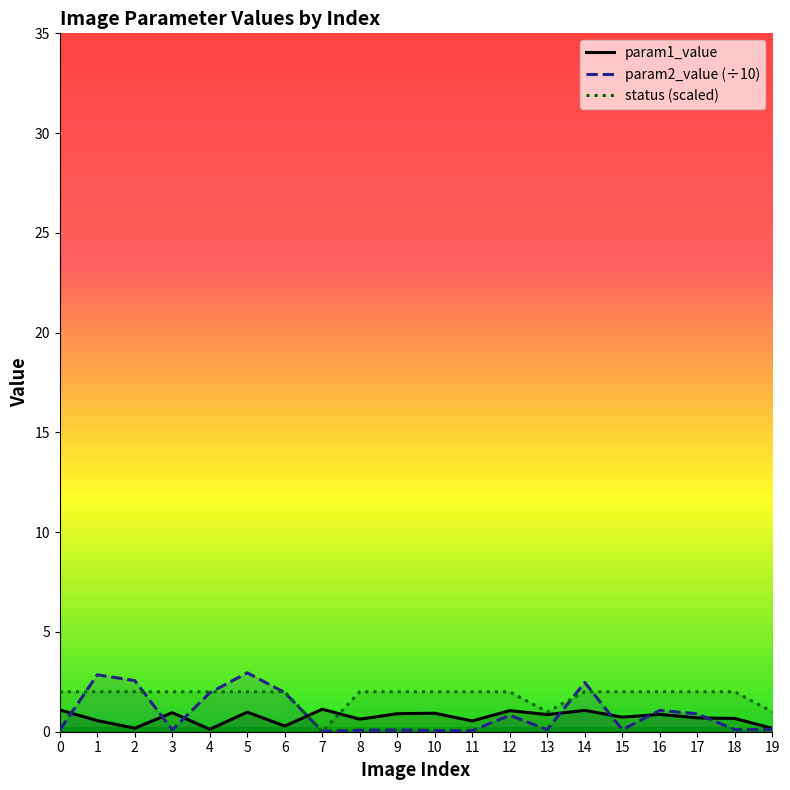

Where do param2_value (÷10) and param1_value first cross each other?

0 and 1